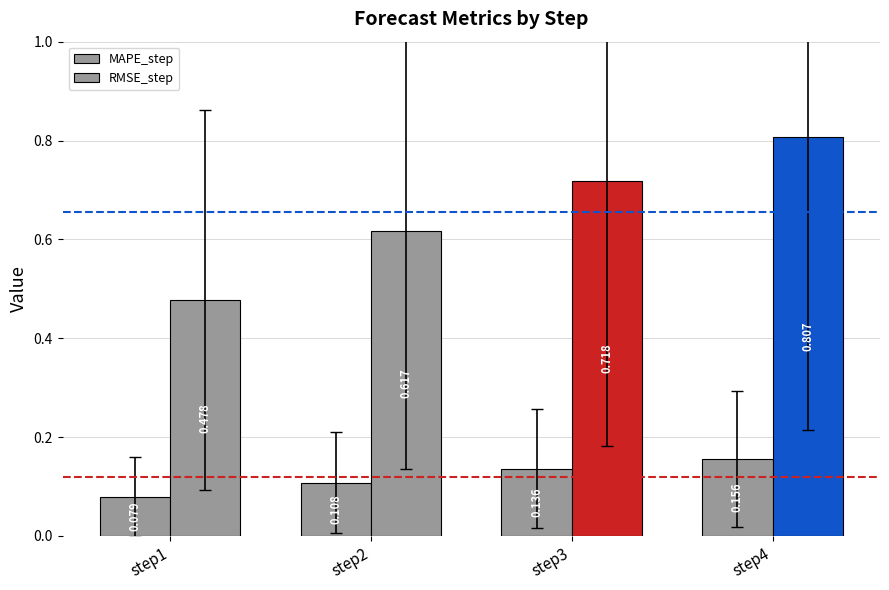

What is the difference between the maximum and minimum values in the RMSE_step series?

0.3